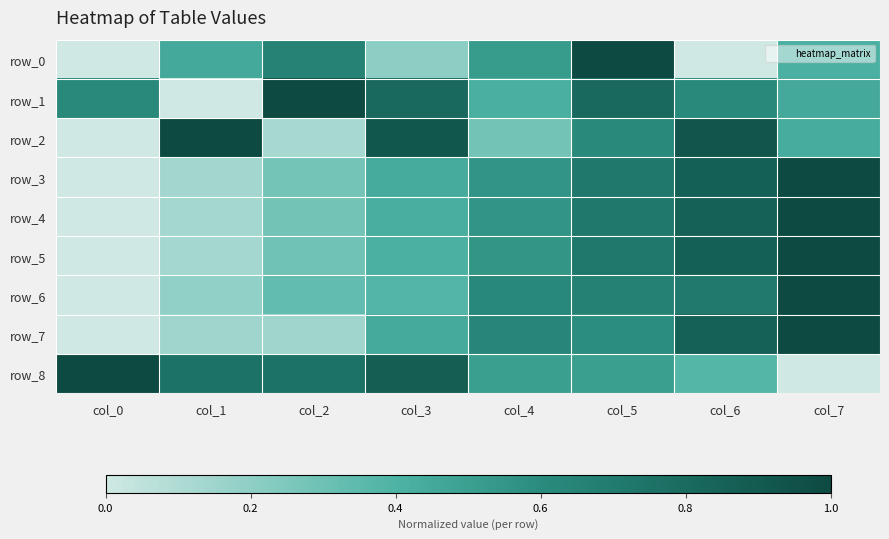

Rank the categories by row_0 value from highest to lowest.

col_5, col_2, col_4, col_1, col_7, col_3, col_0, col_6